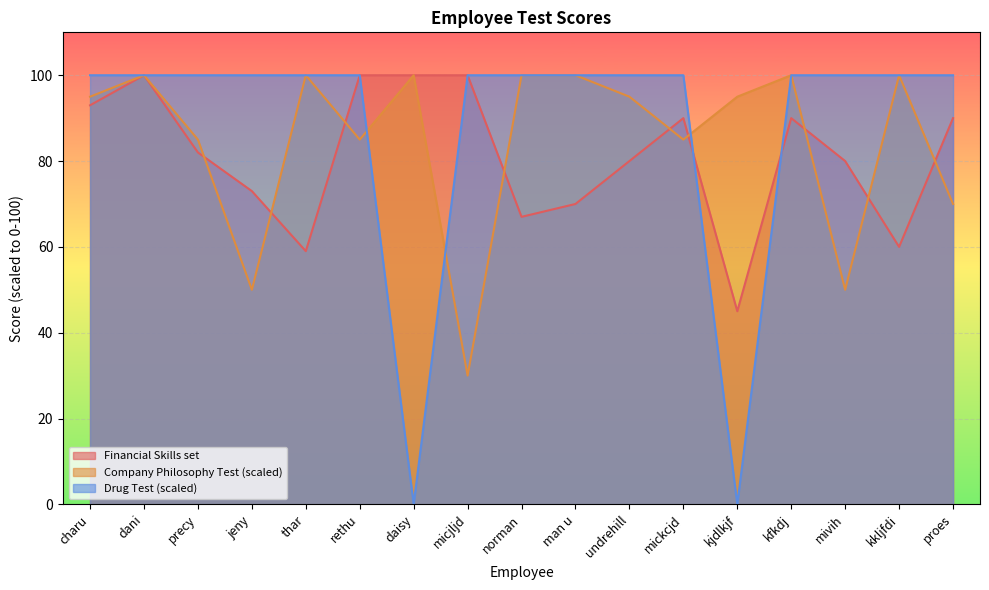

What are all the series names shown in the legend?

Financial Skills set, Company Philosophy Test (scaled), Drug Test (scaled)